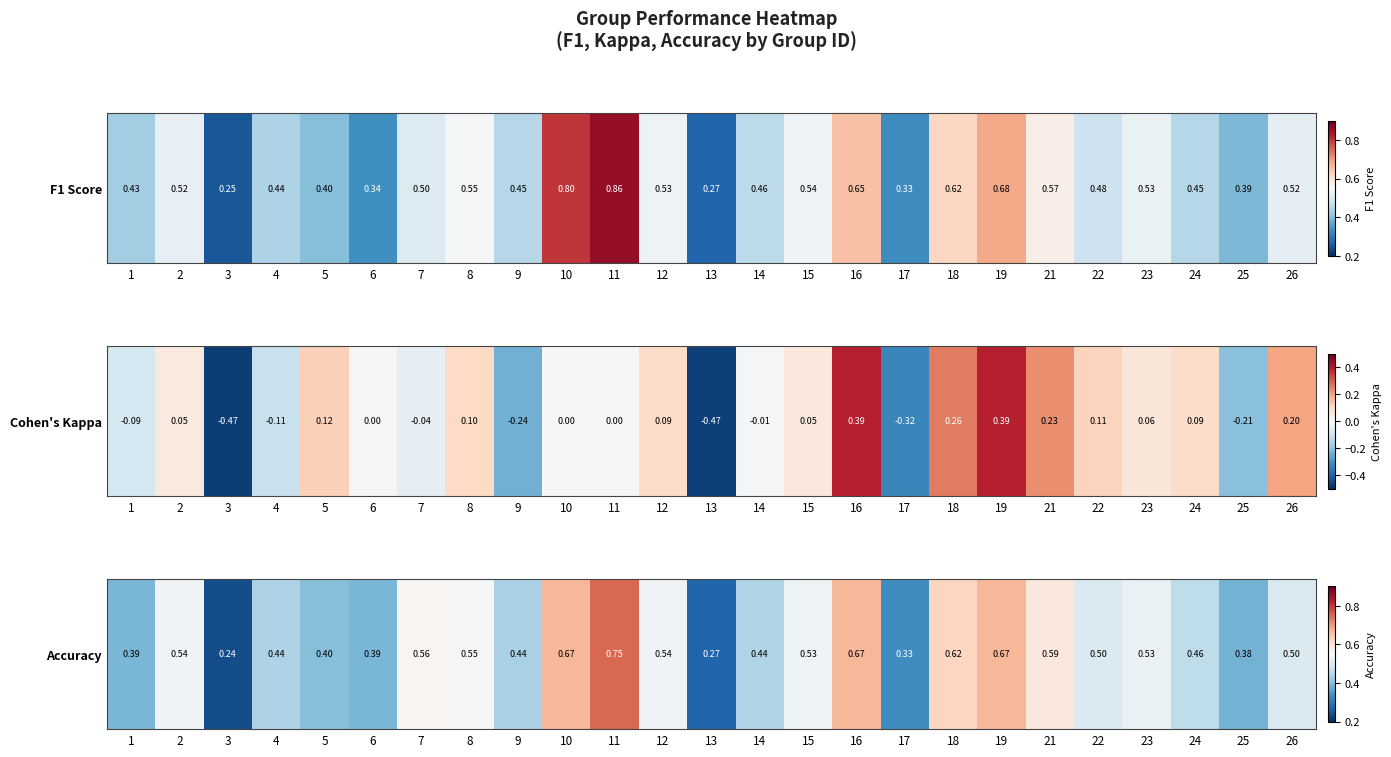

The value at 21 is 0.6. True or false?

True